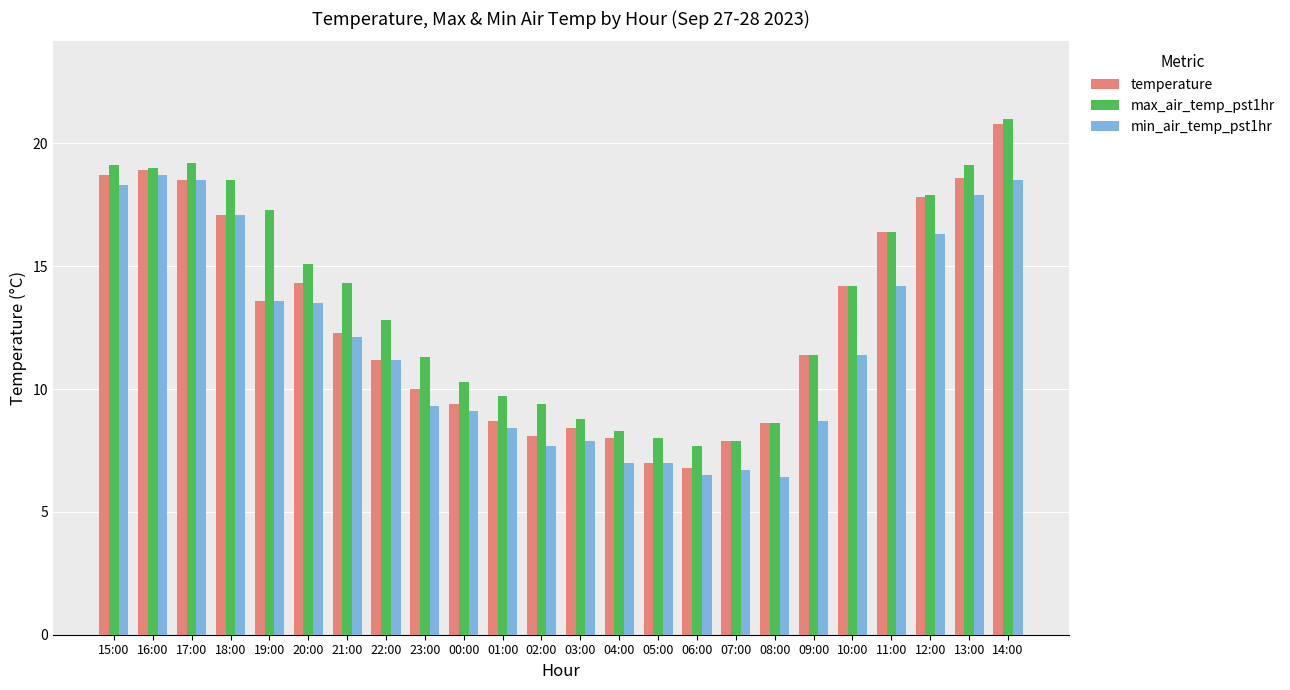

True or false: max_air_temp_pst1hr has a value of 18.4 at 09:00.

False